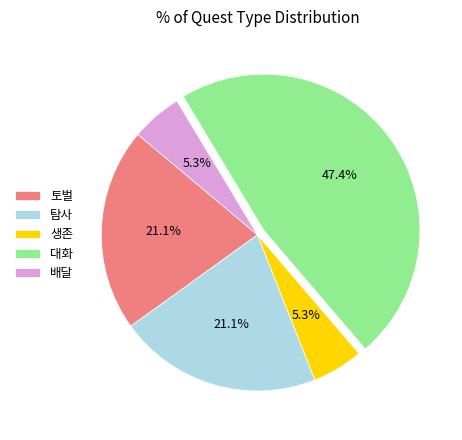

Is 대화 the majority of the pie?

No